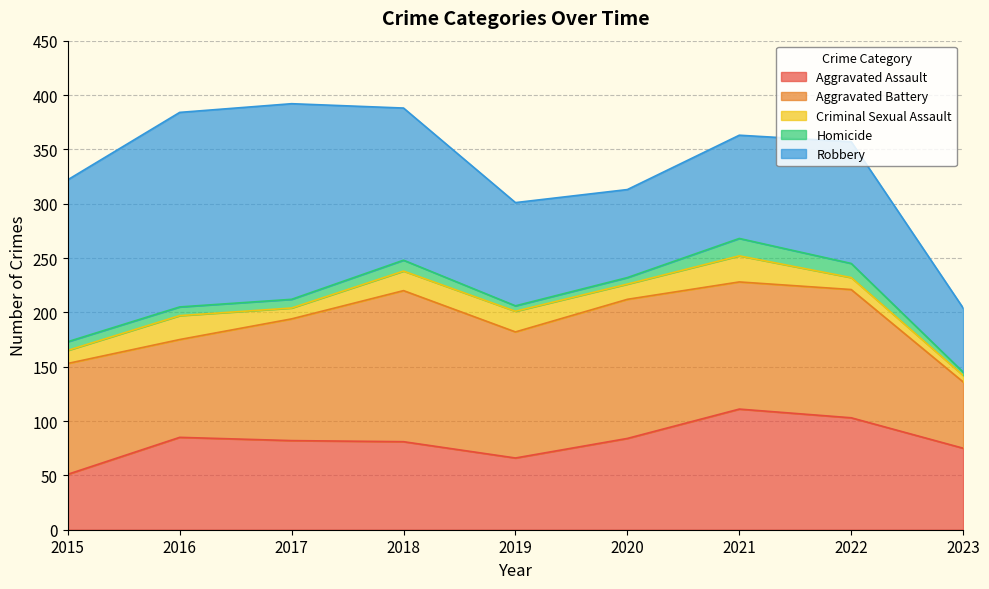

Is the value of Robbery at 2022 greater than the value of Aggravated Battery at 2017?

No